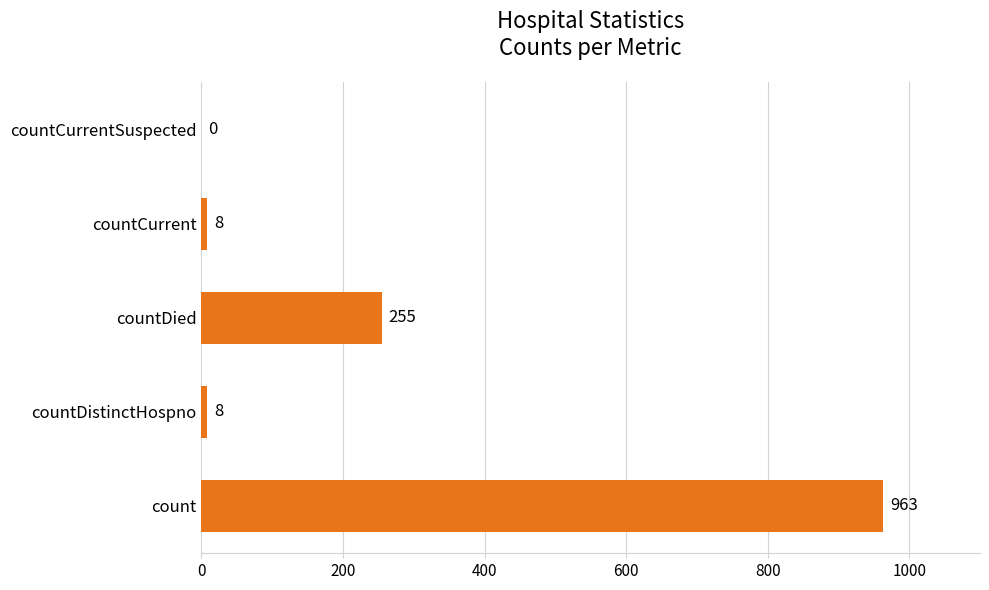

Where is the data nearest to the value 481?

countDied